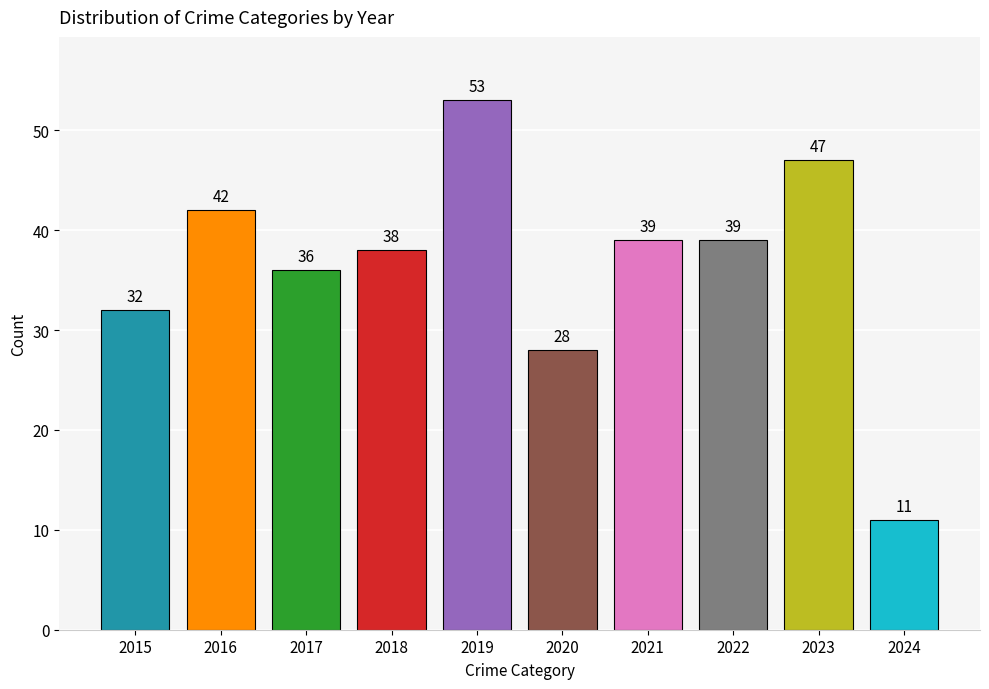

How many series are shown in this chart?

1